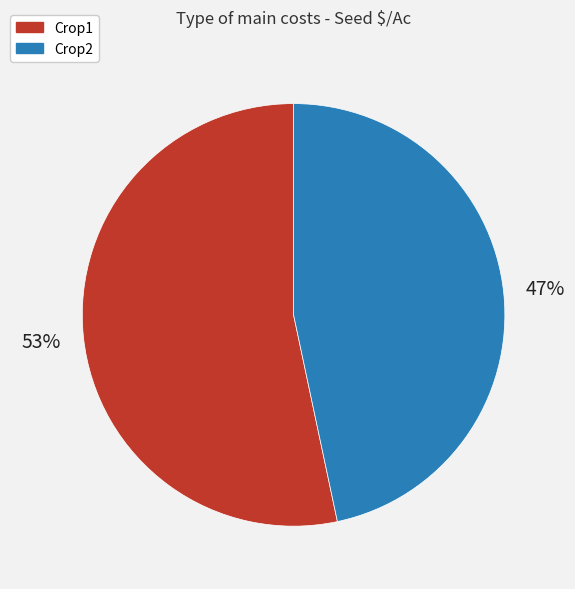

Which has a higher value, Crop2 or Crop1?

Crop1